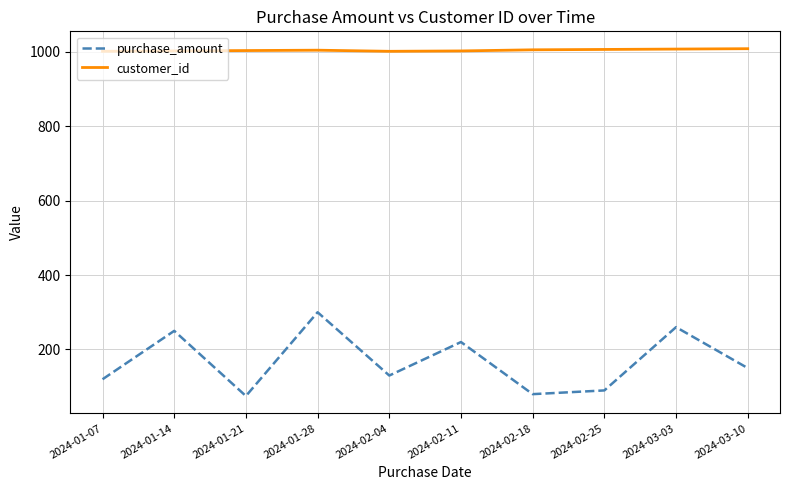

Which series has the largest total across all categories?

customer_id